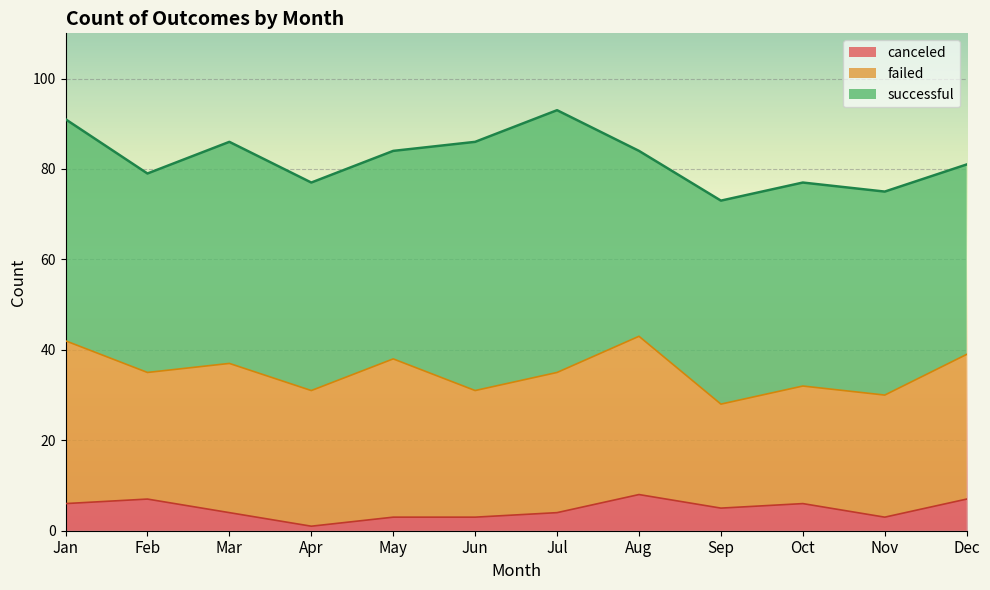

Is the value of successful at Sep greater than the value of canceled at May?

Yes